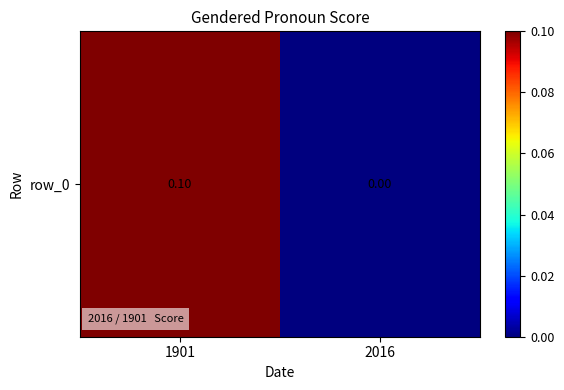

What is the difference between the maximum and minimum values?

0.1